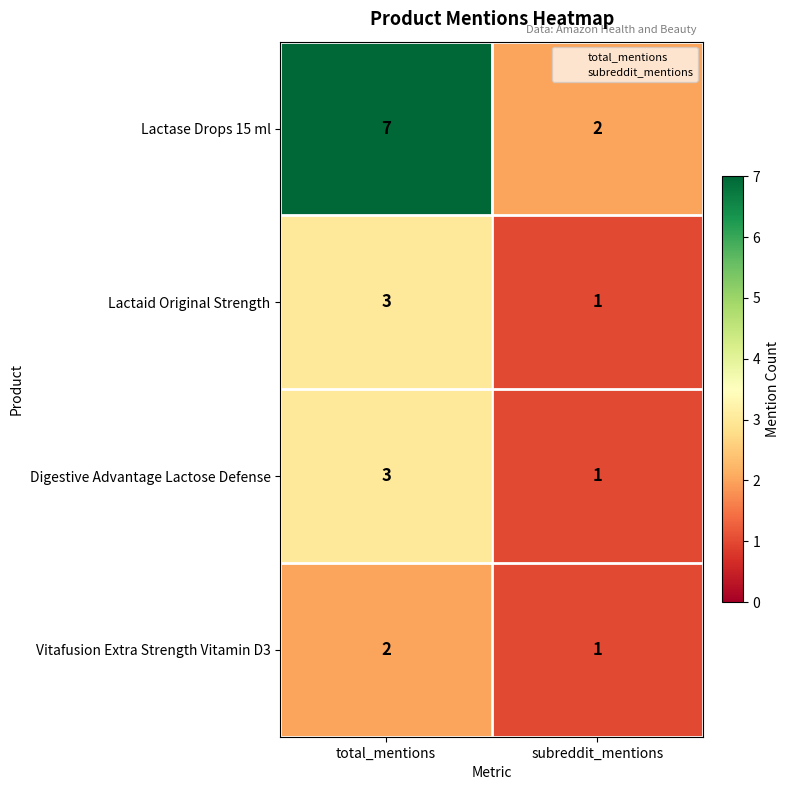

What is the sum of the Vitafusion Extra Strength Vitamin D3 values at total_mentions and subreddit_mentions?

3